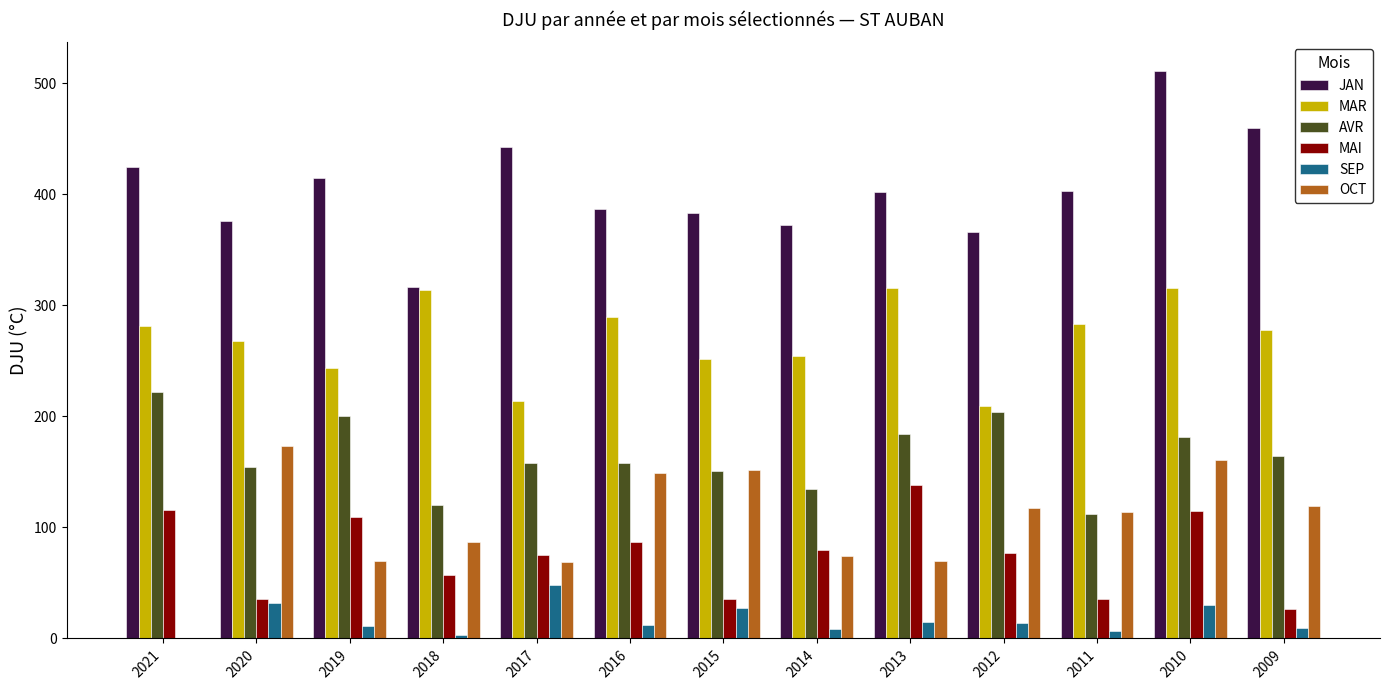

How many values in the OCT series exceed 114?

7